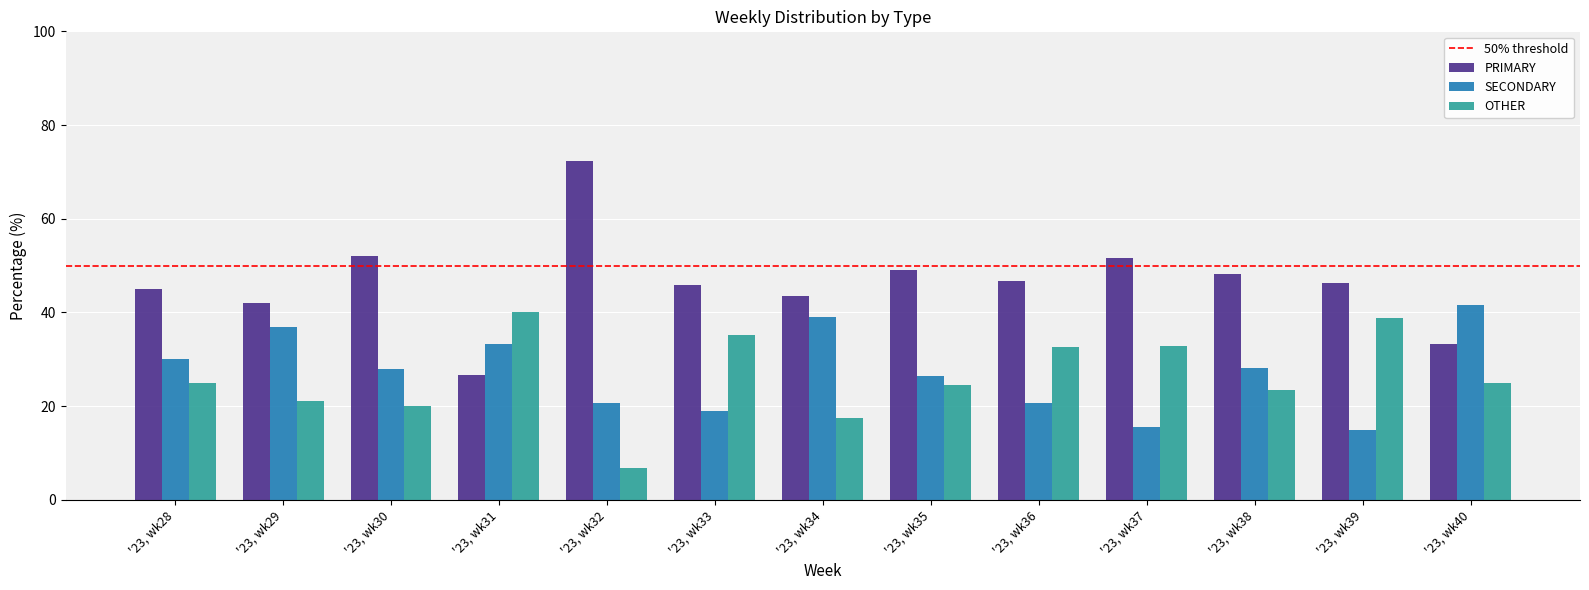

The value of PRIMARY at '23, wk35 is 49.0. True or false?

True